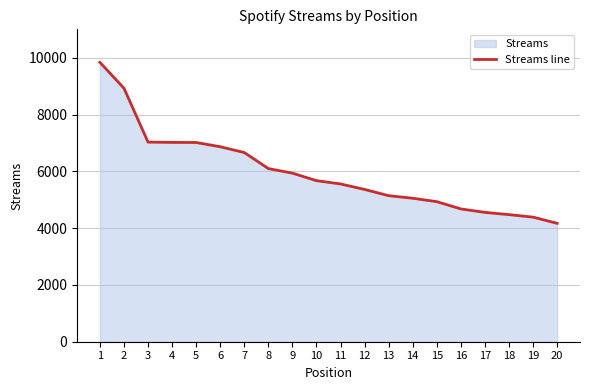

Where does the data first go above 5671?

1